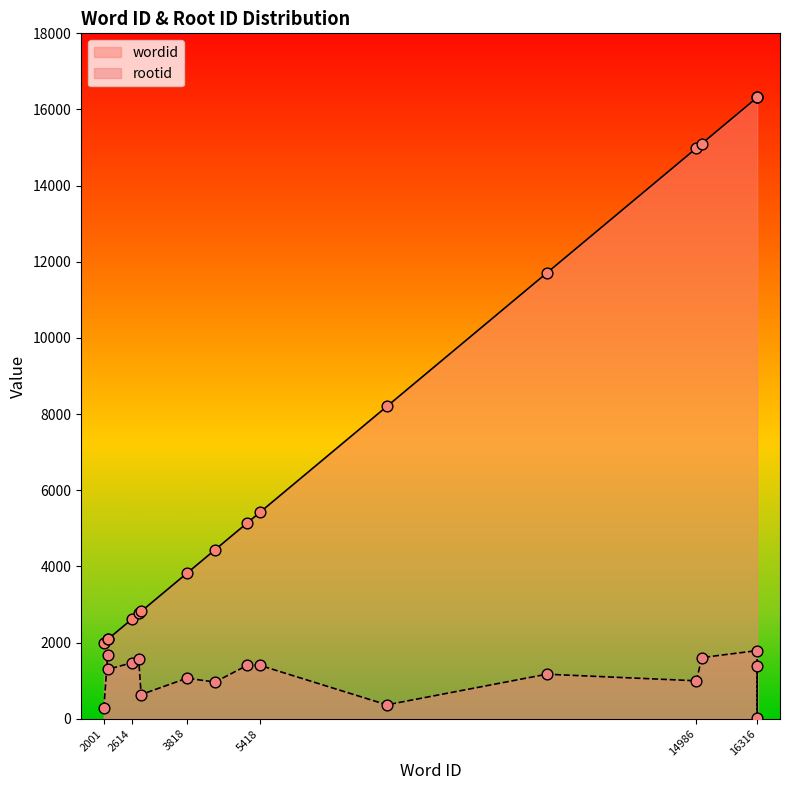

What are all the series names shown in the legend?

wordid, rootid